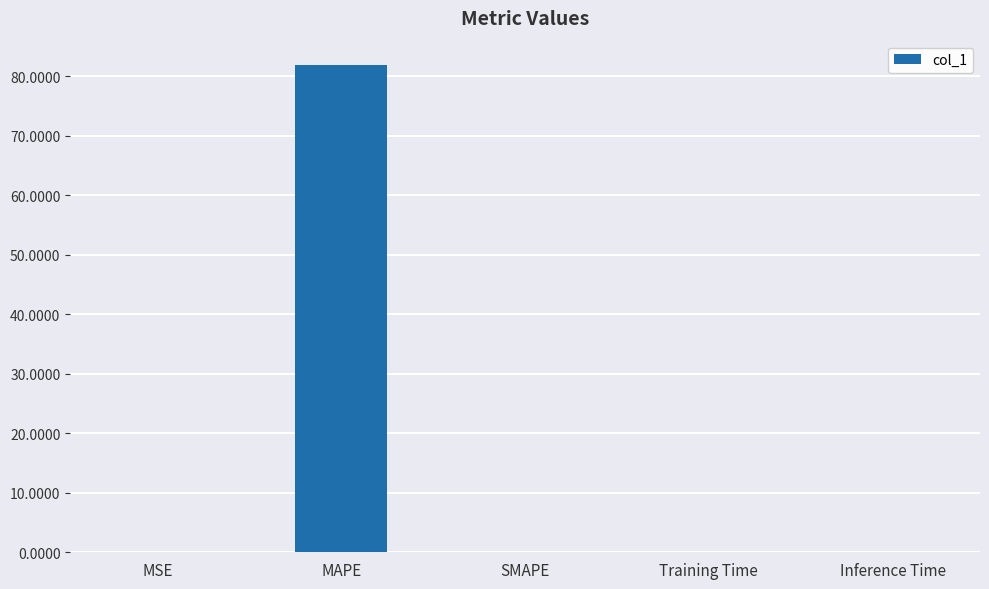

What is the sum of the values at MSE and Inference Time?

0.1